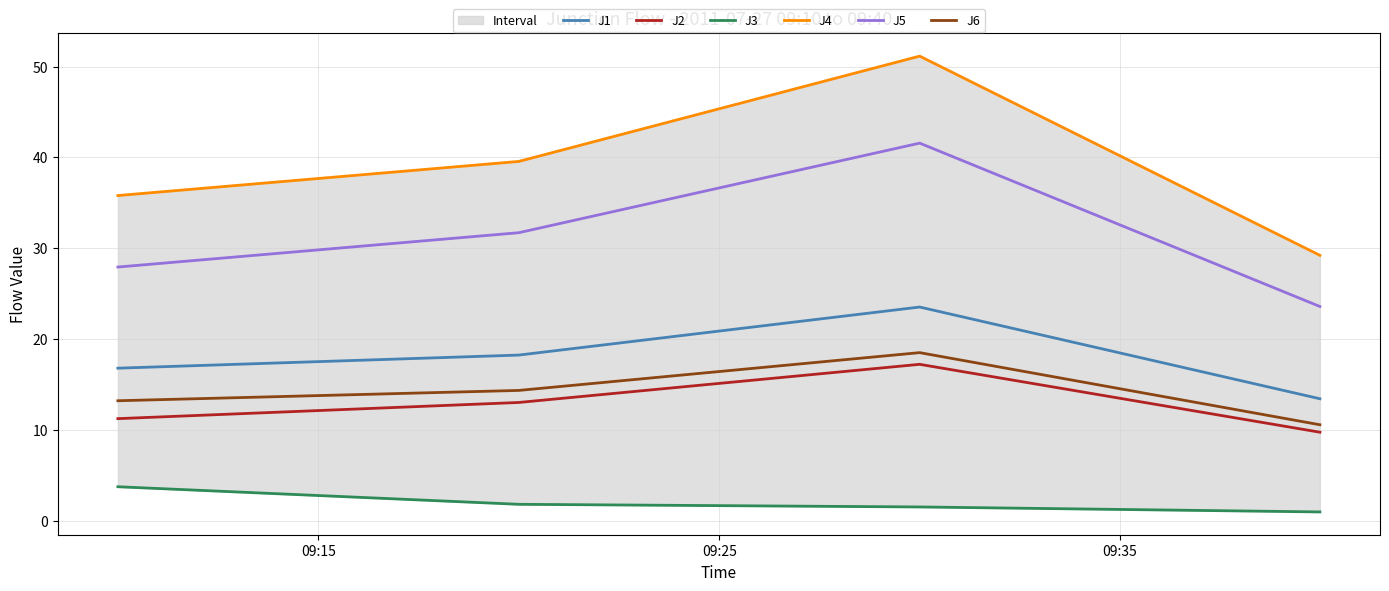

True or false: J5 and J6 cross at least once.

False